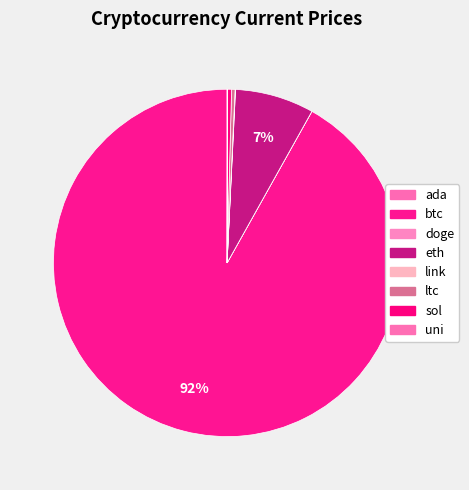

How many segments does this pie chart have?

8